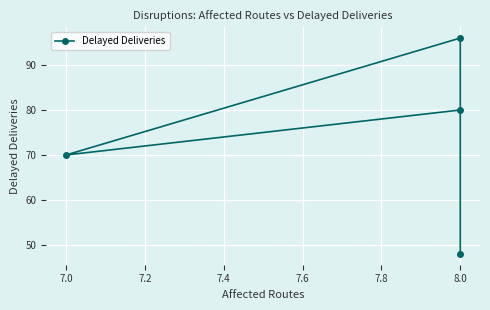

How many categories are shown in the chart?

4